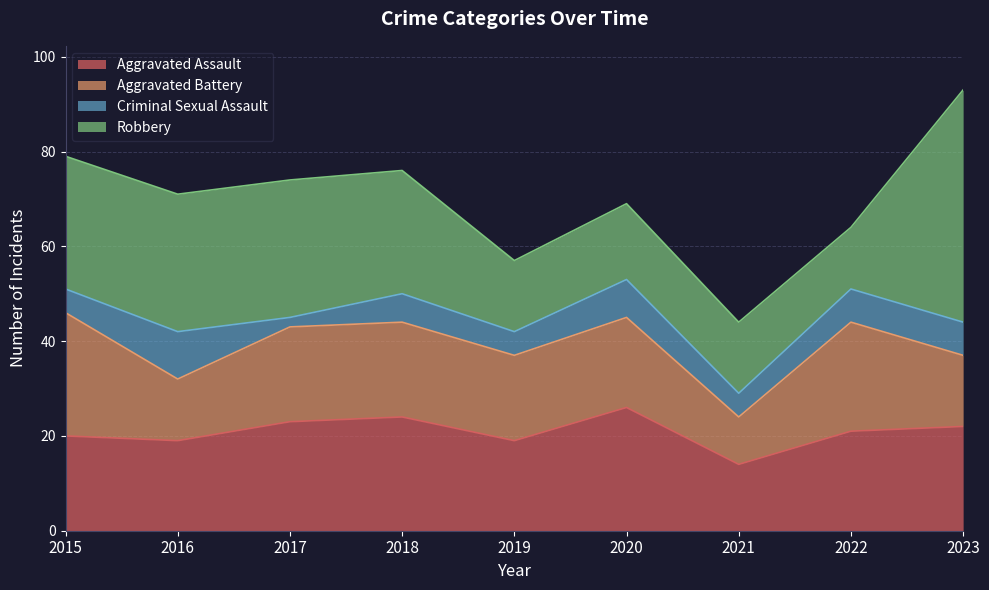

Which series changed the most between 2022 and 2023?

Robbery